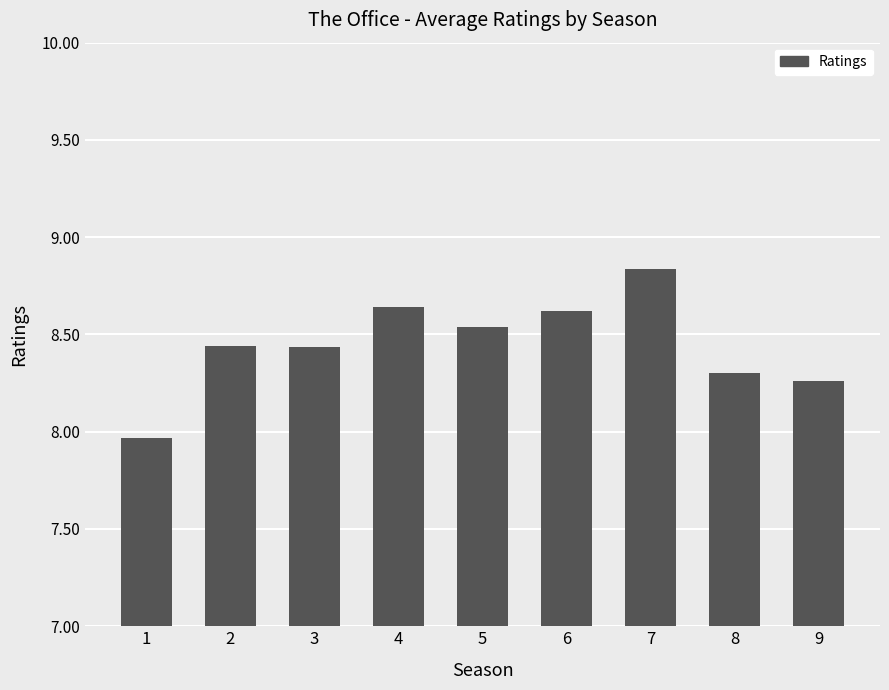

What is the sum of the values at 4 and 9?

16.9